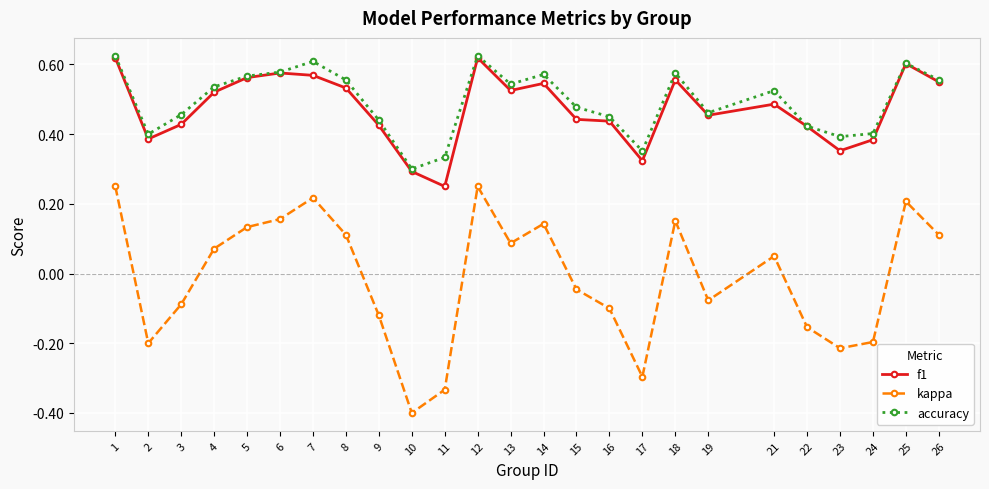

At which label does kappa first exceed 0?

1